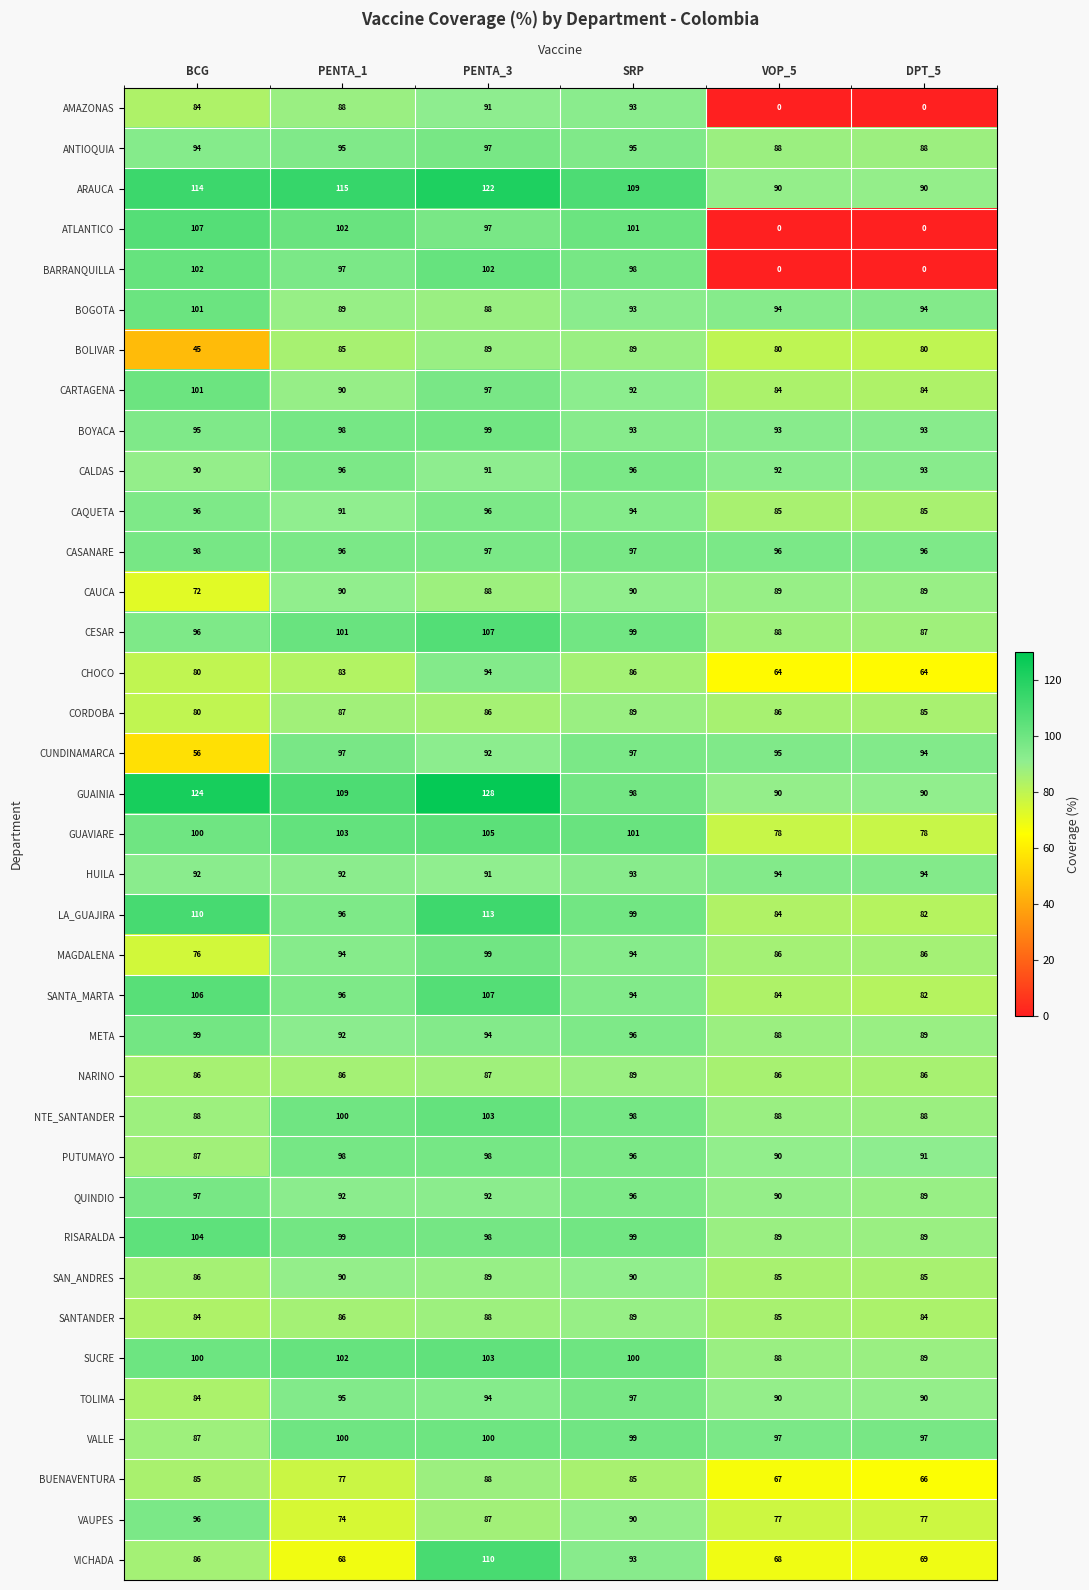

What is the minimum value for VAUPES?

74